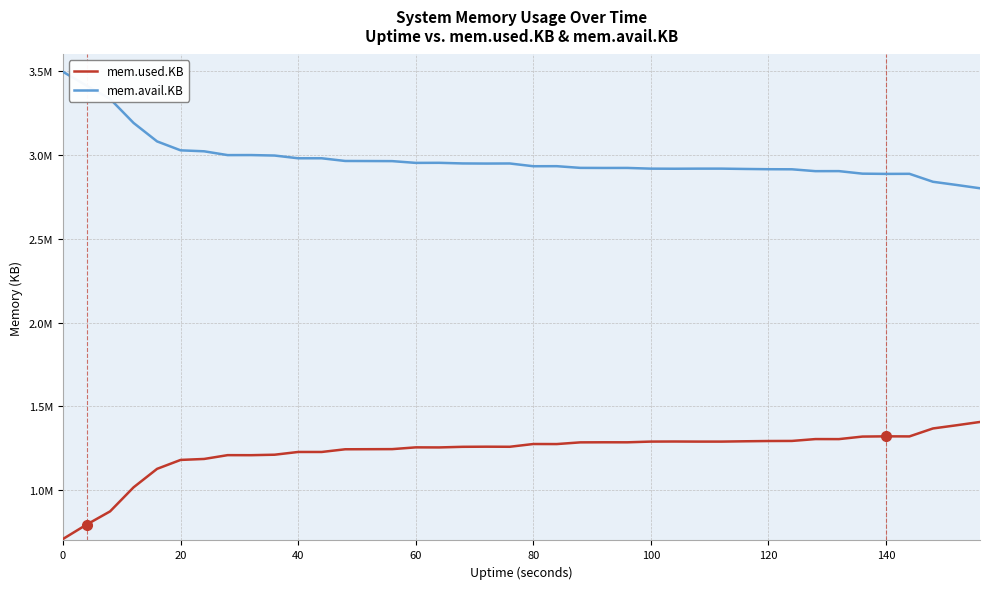

Which series has the largest total across all categories?

mem.avail.KB